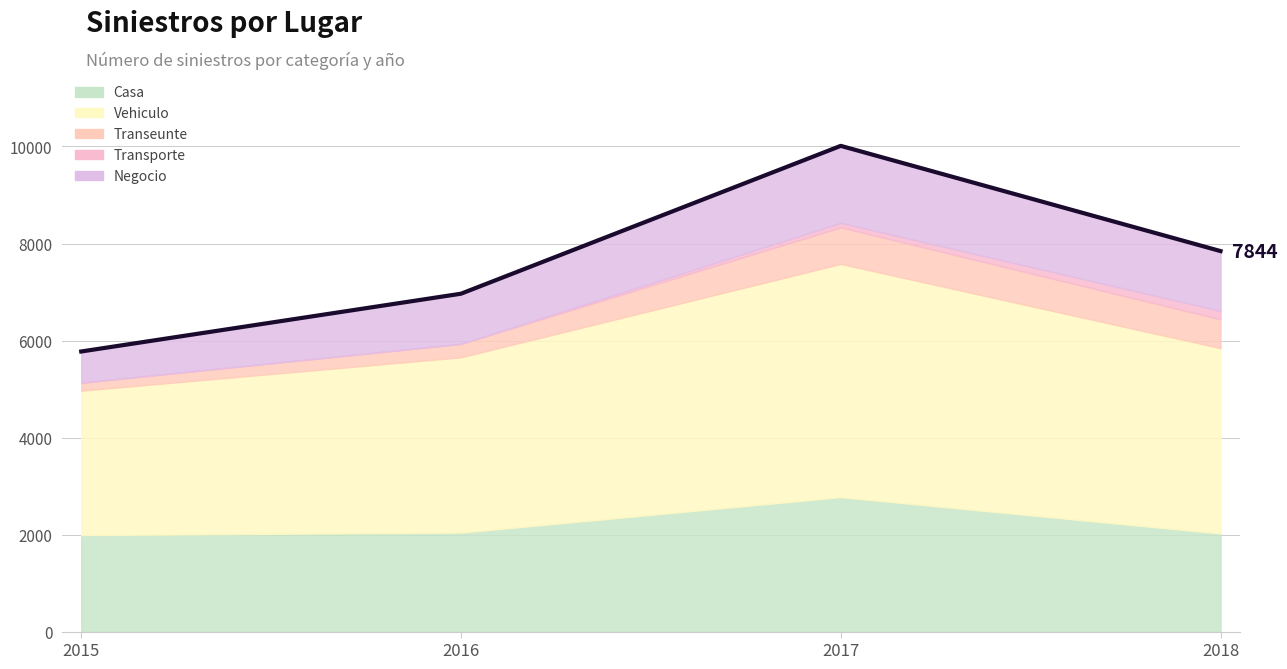

True or false: Transeunte and Transporte cross at least once.

False